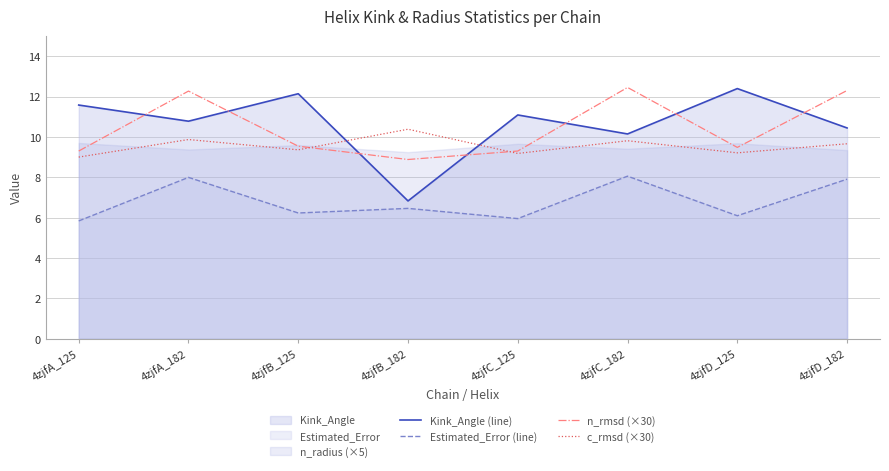

At how many categories does at least one series exceed 7?

8